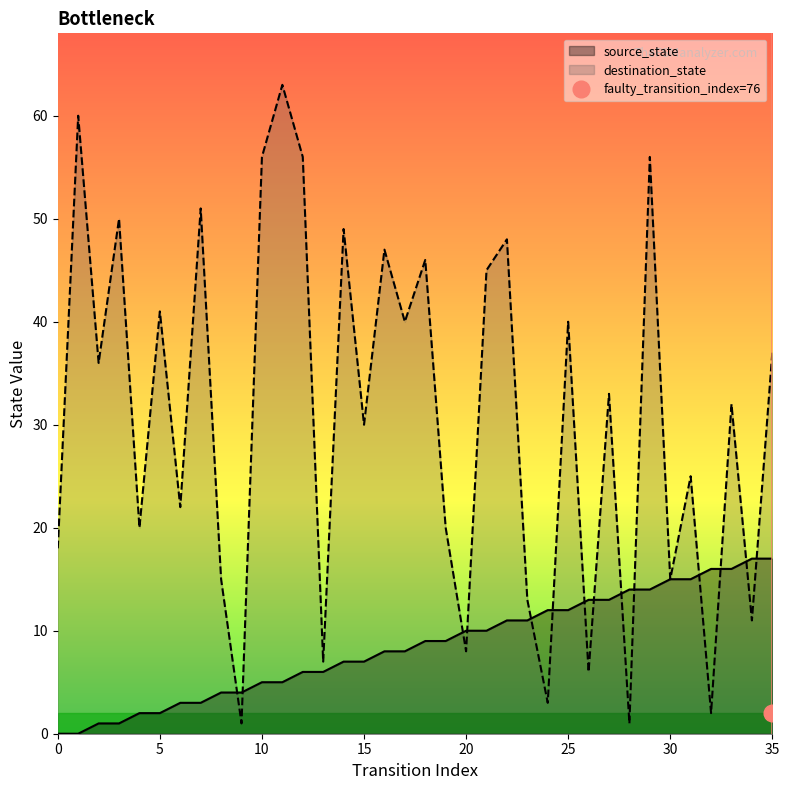

Is it true that source_state equals 9 at 19?

True